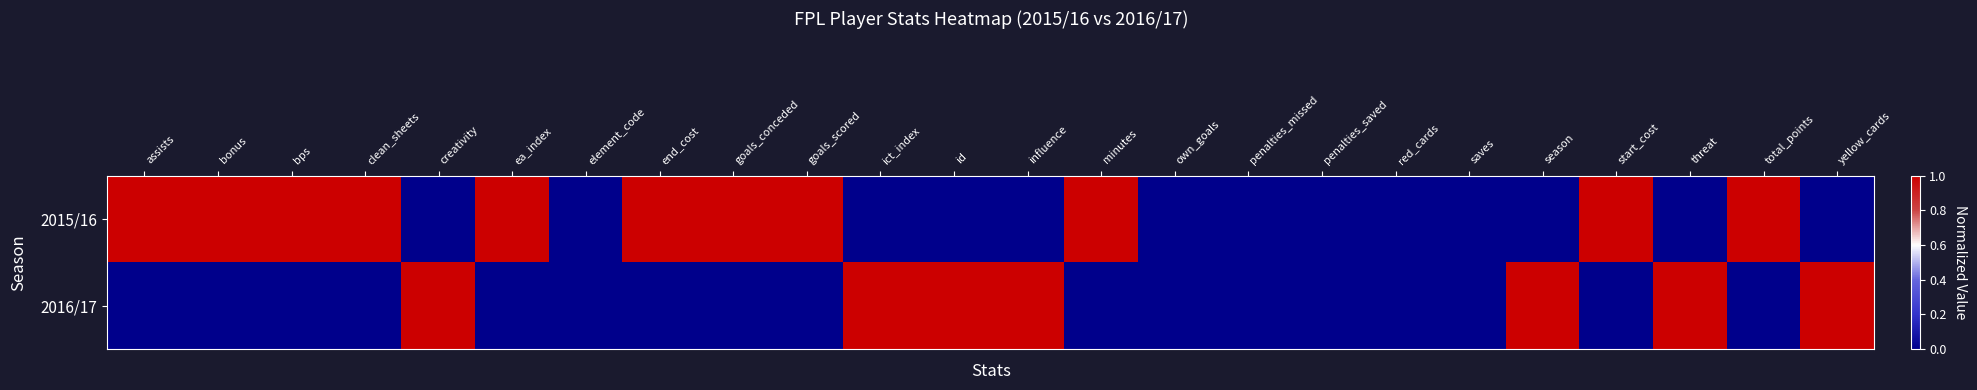

Reading left to right, extract all data points from this chart.

2015/16: assists=1	bonus=1	bps=1	clean_sheets=1	creativity=0	ea_index=1	element_code=0	end_cost=1	goals_conceded=1	goals_scored=1	ict_index=0	id=0	influence=0	minutes=1	own_goals=0	penalties_missed=0	penalties_saved=0	red_cards=0	saves=0	season=0	start_cost=1	threat=0	total_points=1	yellow_cards=0
2016/17: assists=0	bonus=0	bps=0	clean_sheets=0	creativity=1	ea_index=0	element_code=0	end_cost=0	goals_conceded=0	goals_scored=0	ict_index=1	id=1	influence=1	minutes=0	own_goals=0	penalties_missed=0	penalties_saved=0	red_cards=0	saves=0	season=1	start_cost=0	threat=1	total_points=0	yellow_cards=1